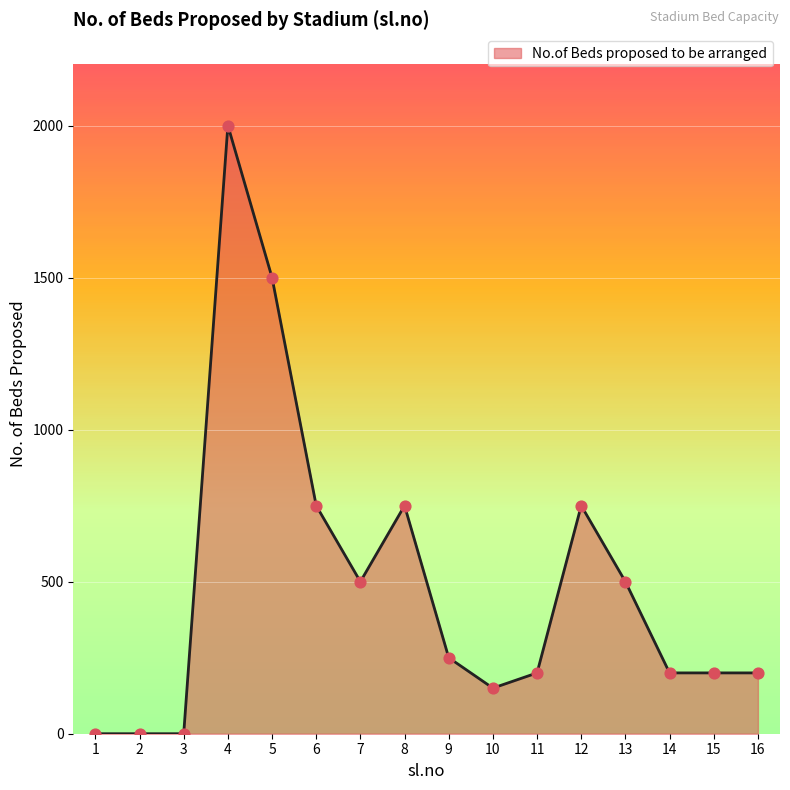

What is the change in value from 6 to 13?

-250